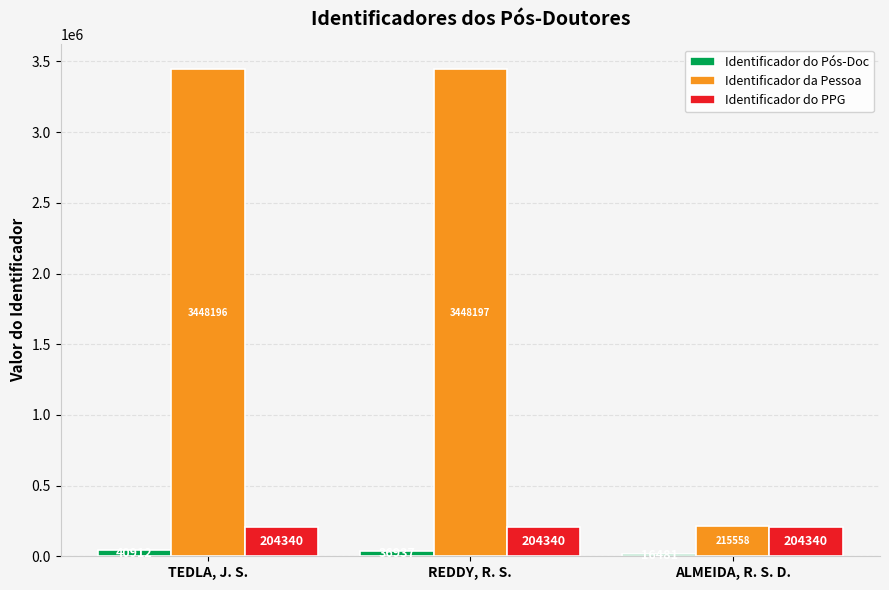

At which category is the sum across all series the highest?

TEDLA, J. S.